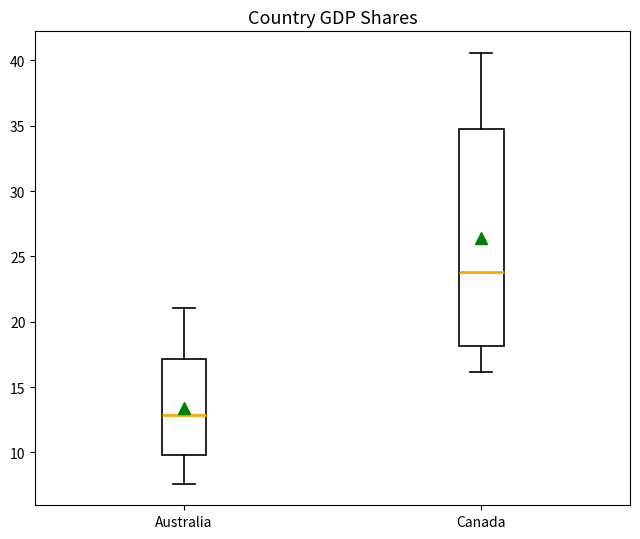

Which box is the tallest, from its lower edge to its upper edge?

Canada